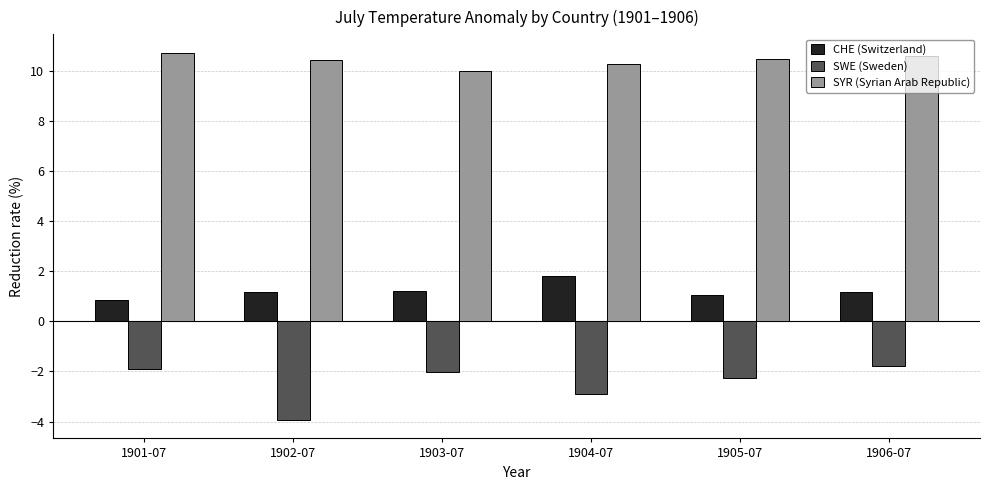

Which series changed the most between 1901-07 and 1902-07?

SWE (Sweden)